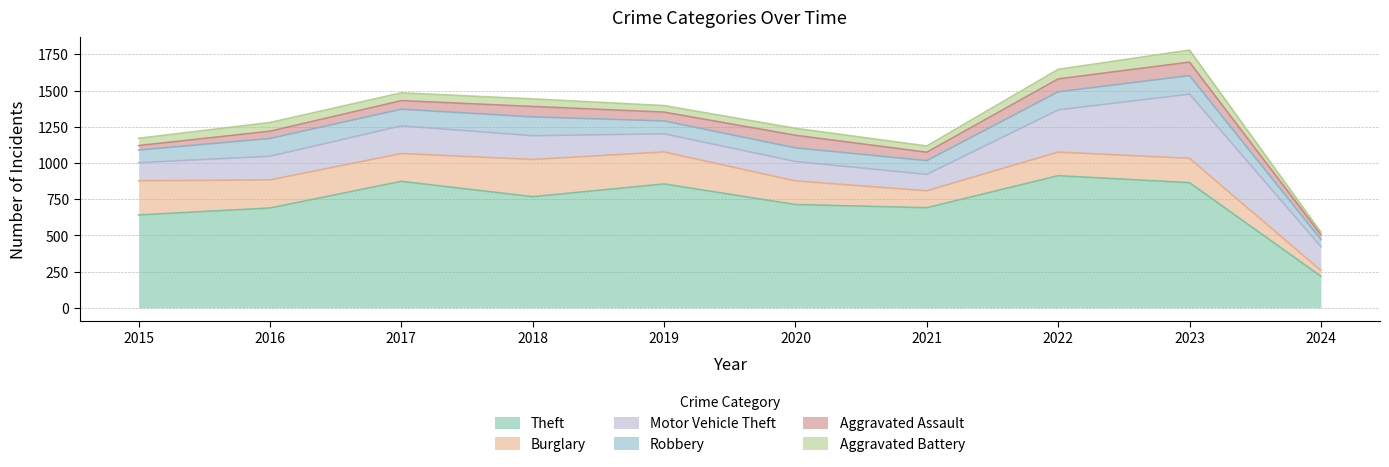

Which series has the largest total across all categories?

Theft